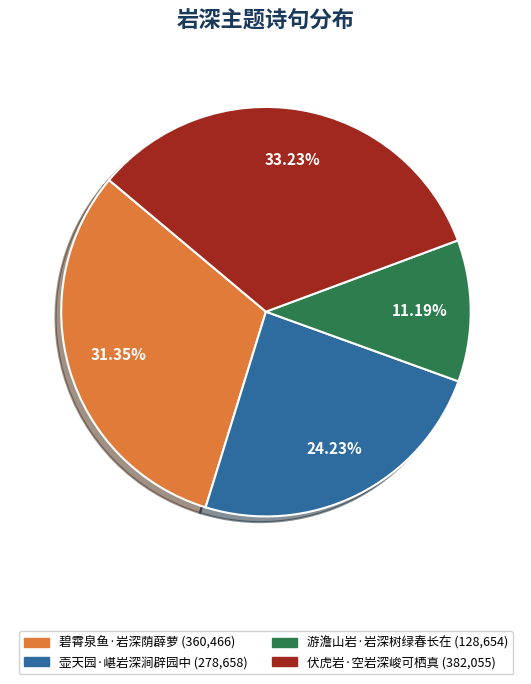

To the nearest percent, what portion does 伏虎岩·空岩深峻可栖真 represent?

33%